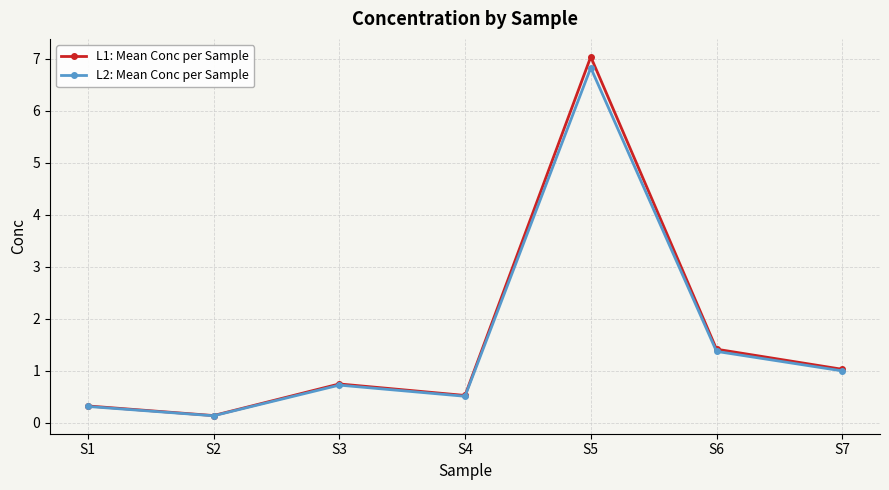

Rank the series by their maximum value, from highest to lowest.

L1: Mean Conc per Sample, L2: Mean Conc per Sample